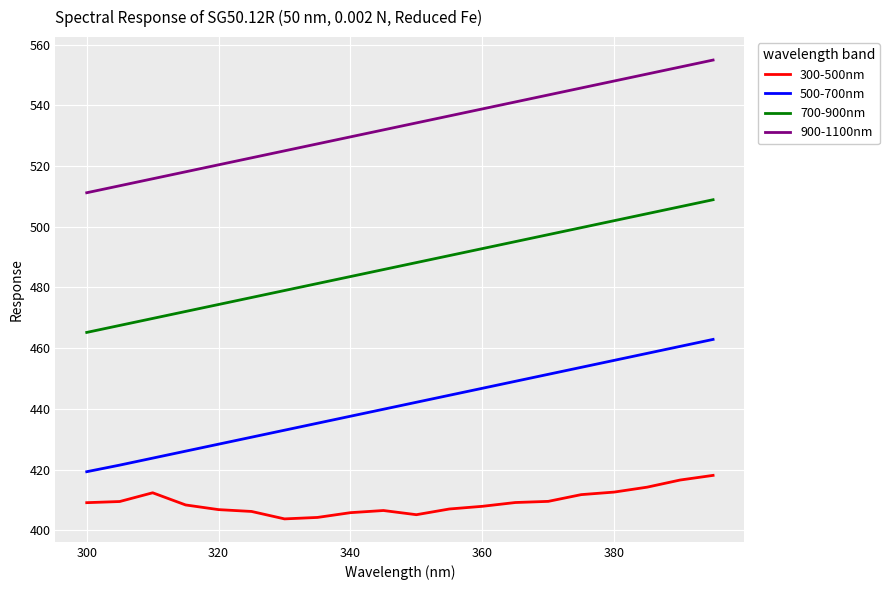

What is the maximum value for 700-900nm?

508.9